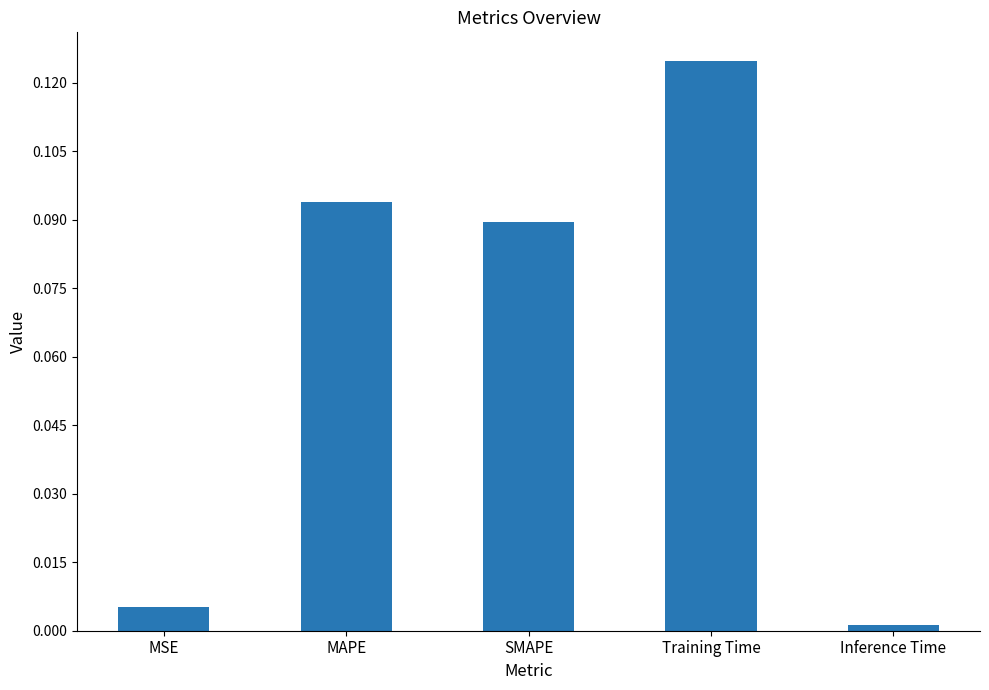

Is it true that the value at MSE is 0.0?

True